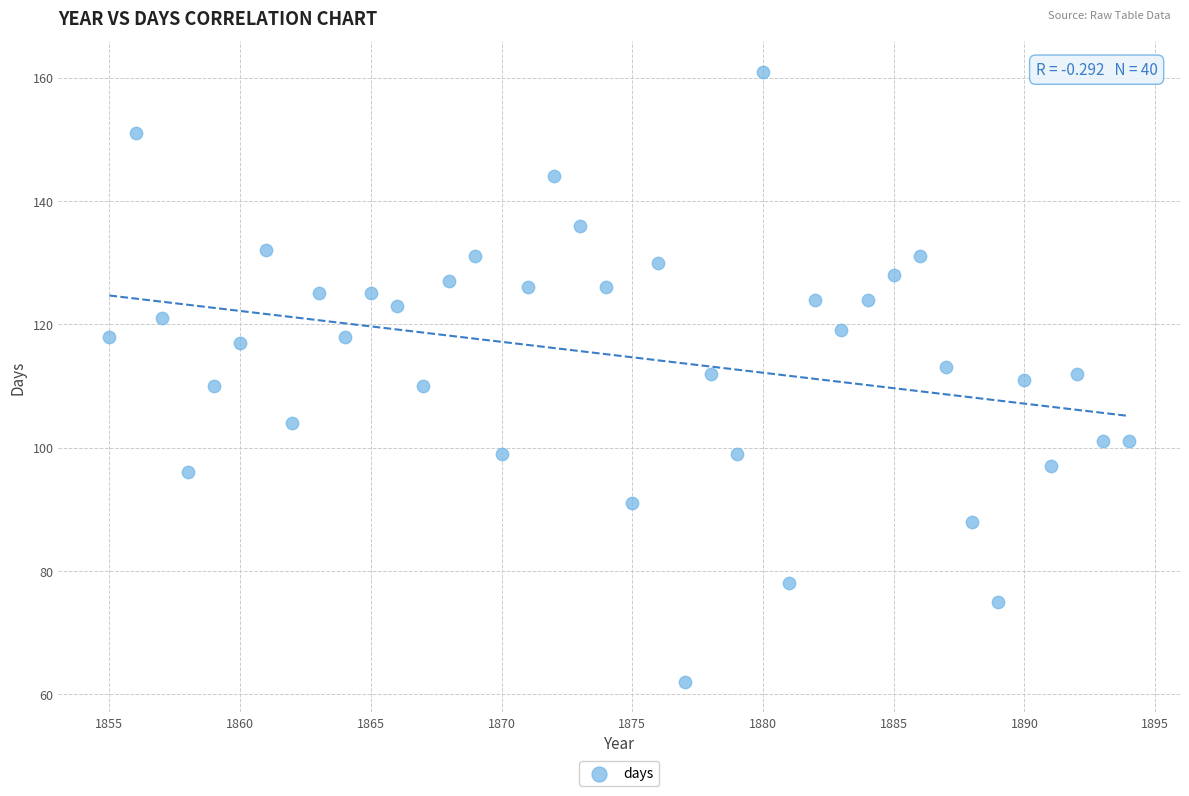

What is the range of X values (max minus min)?

39